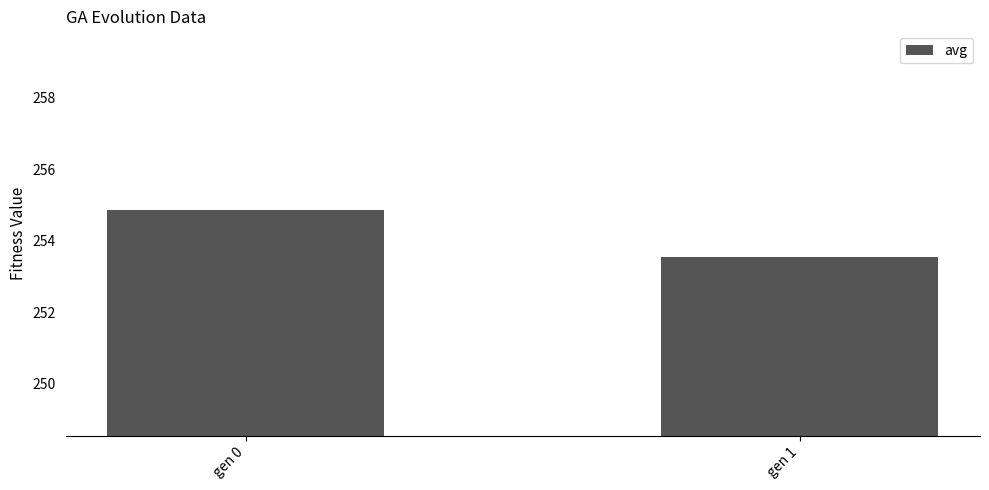

At which category does the chart reach its minimum across all series?

gen 1